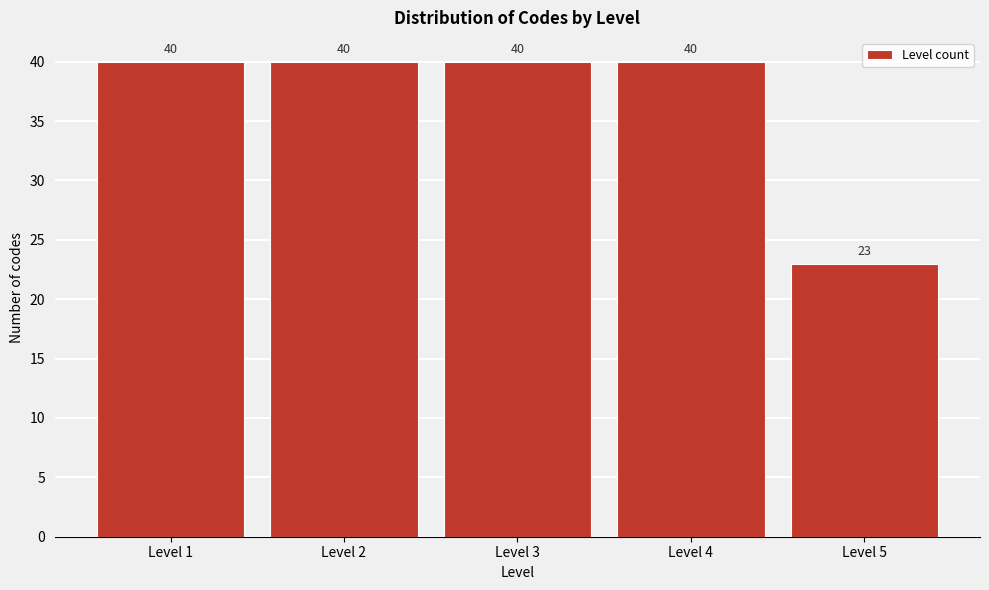

Reading left to right, list all the values displayed in this chart.

40	40	40	40	23